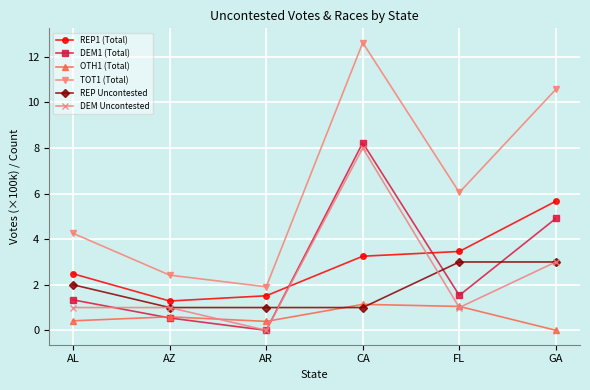

List the series in order of their peak value, highest first.

TOT1 (Total), DEM1 (Total), DEM Uncontested, REP1 (Total), REP Uncontested, OTH1 (Total)